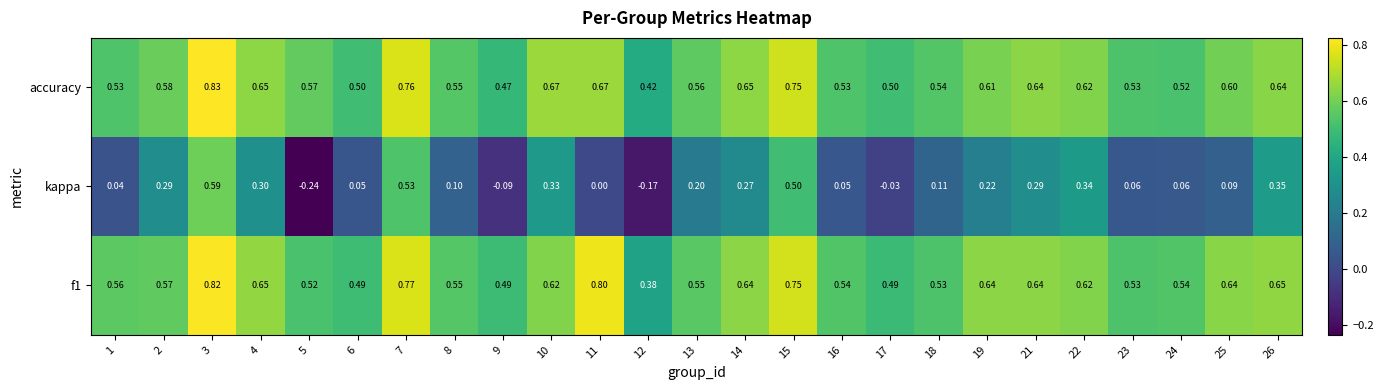

Which series has the widest spread of values?

kappa